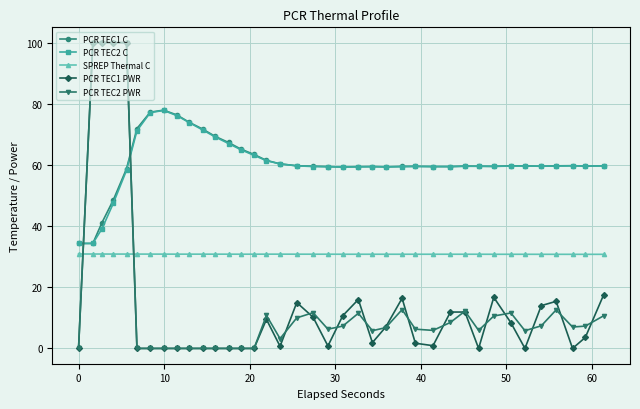

At how many categories does at least one series exceed 88?

4